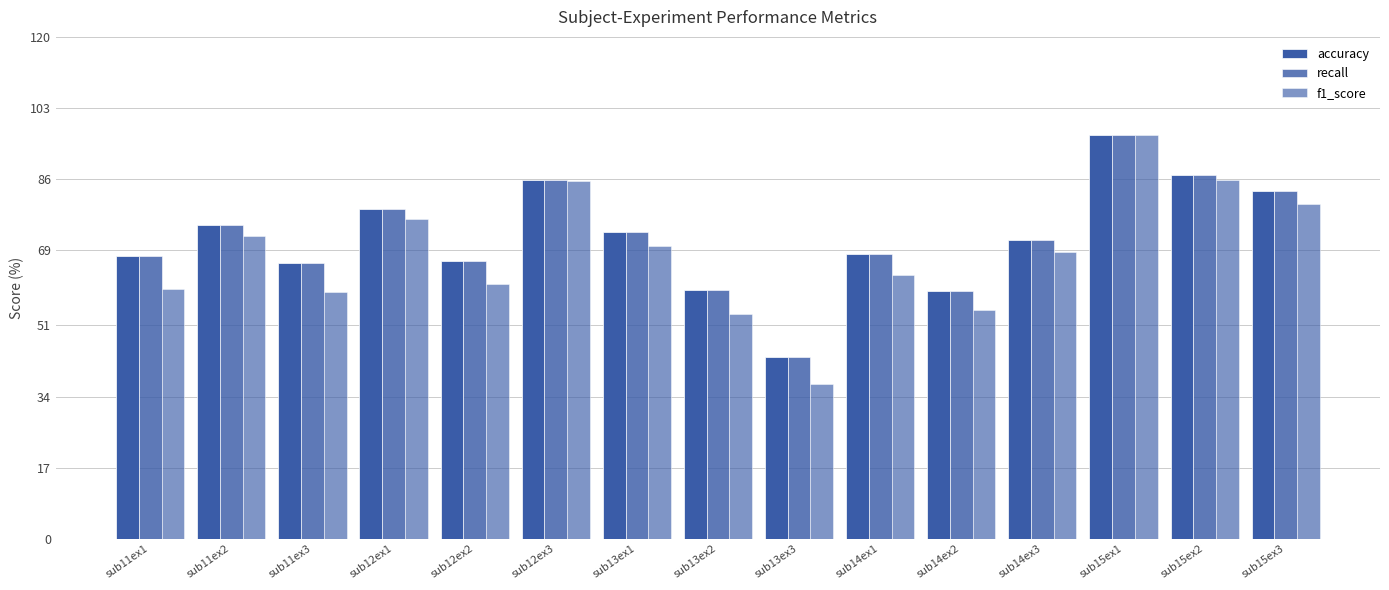

List the series in order of their peak value, highest first.

accuracy, recall, f1_score